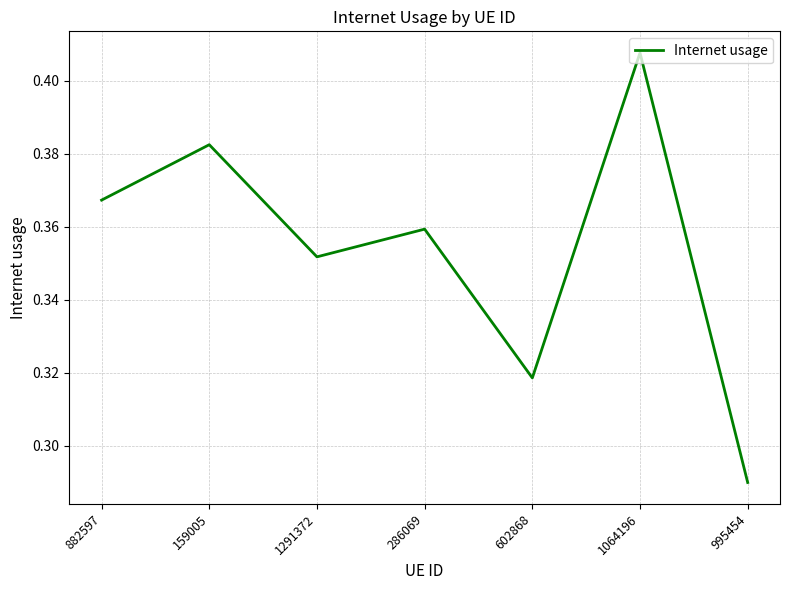

True or false: the data has more than 2 interior local peaks.

True